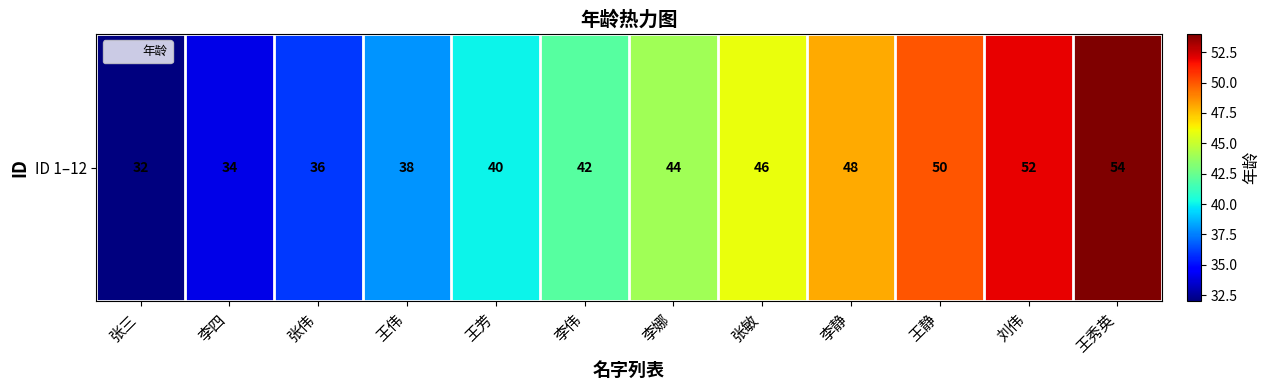

Approximately how many times larger is the value at 李伟 compared to 李静?

0.9